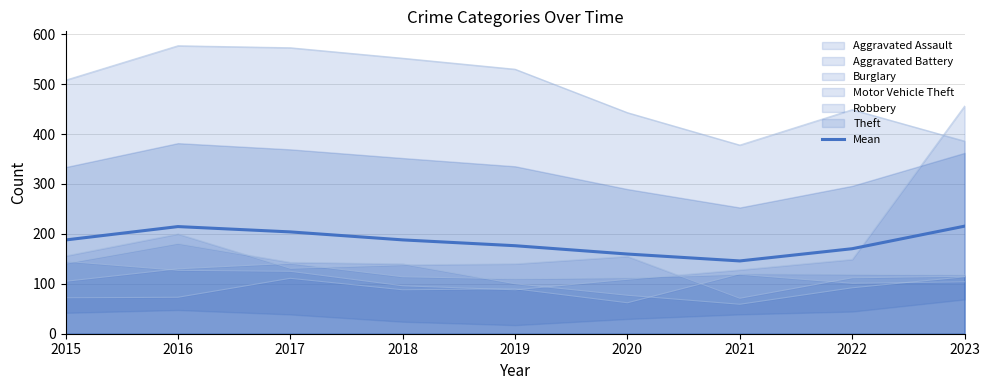

What is the approximate value at 2020?

159.7